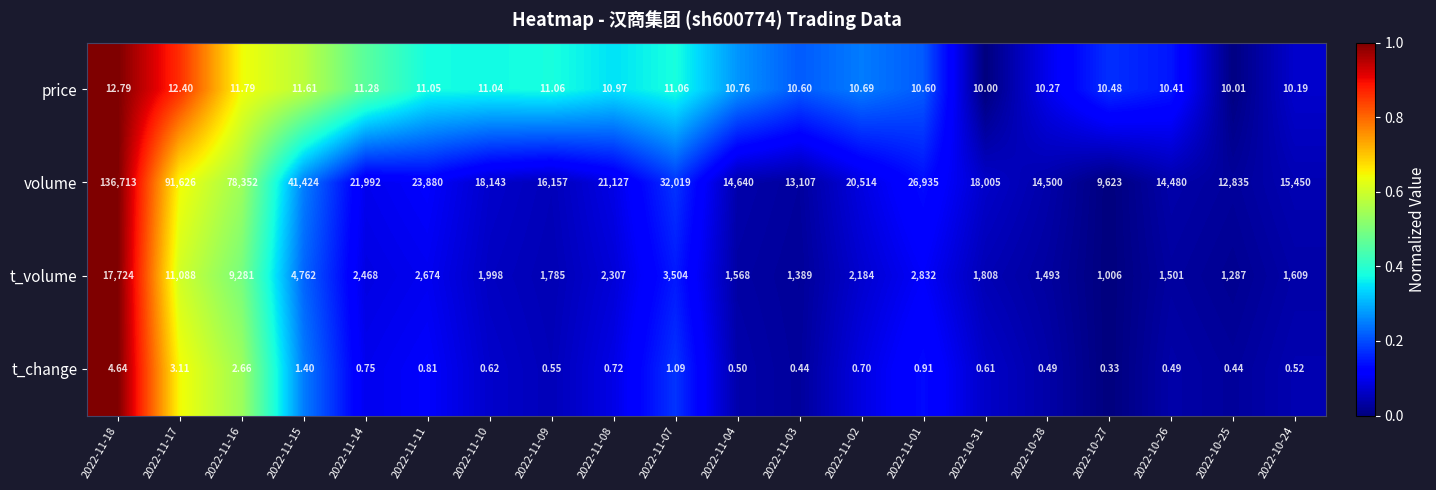

Which series has the largest total across all categories?

volume